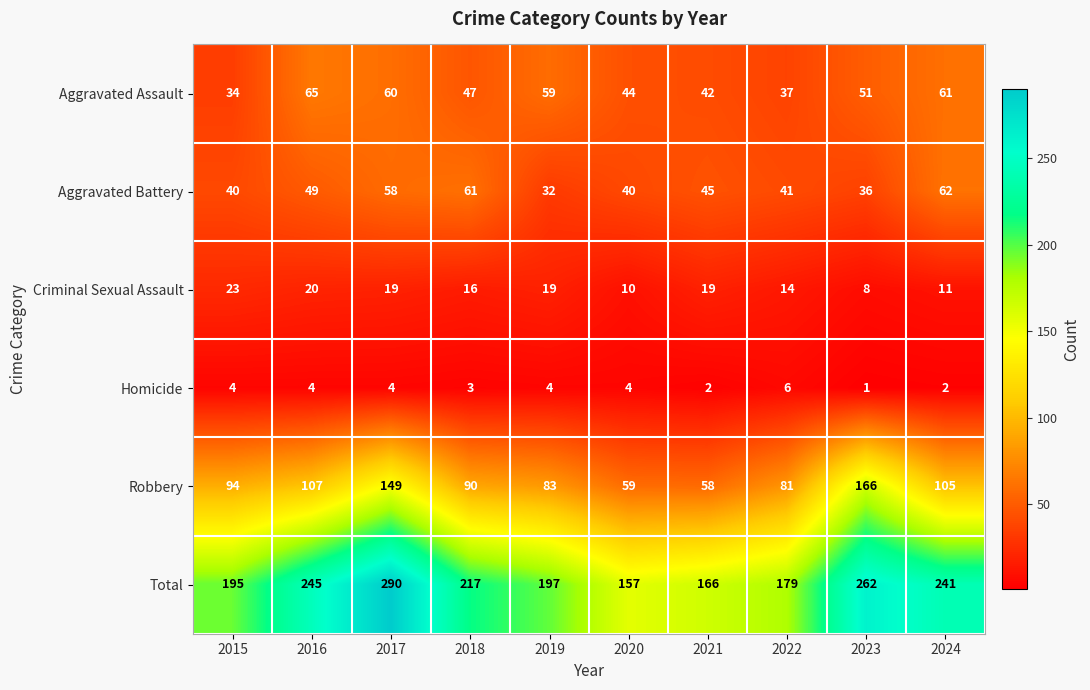

What is the difference between the highest and lowest values at 2024?

239